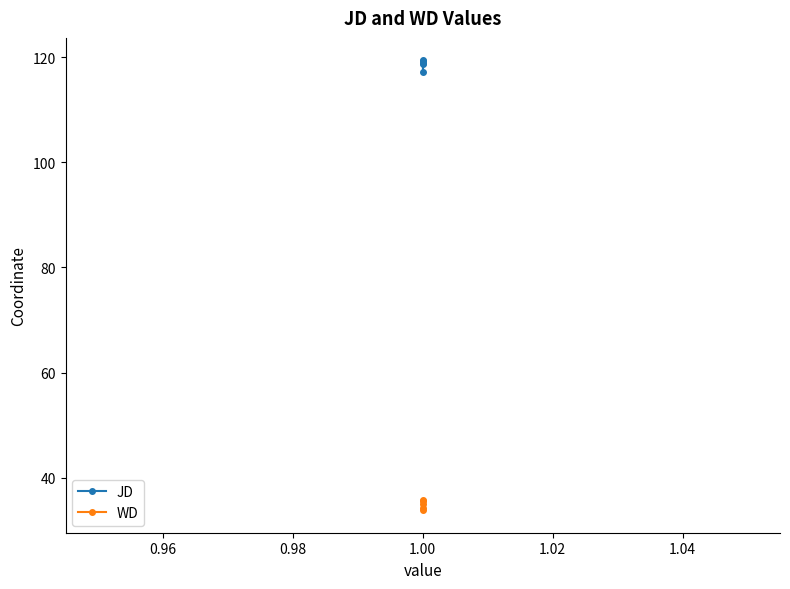

Rank the series at 1.00 from lowest to highest value.

WD, JD